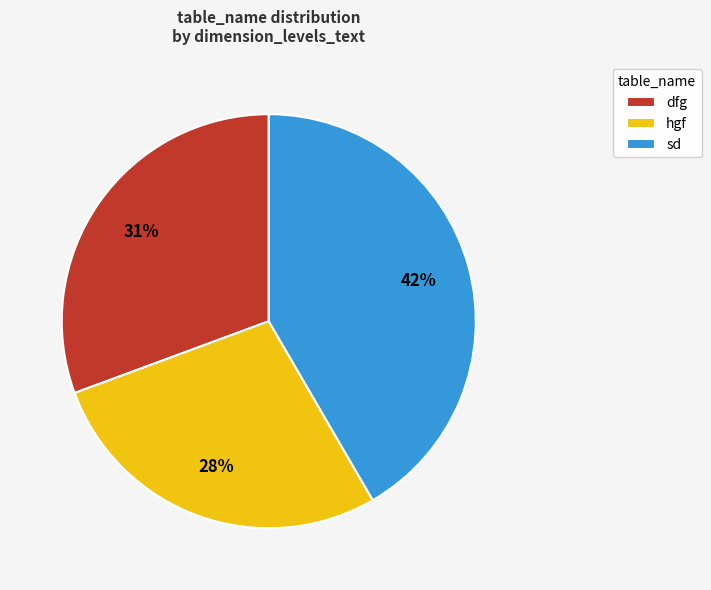

Is sd the majority of the pie?

No